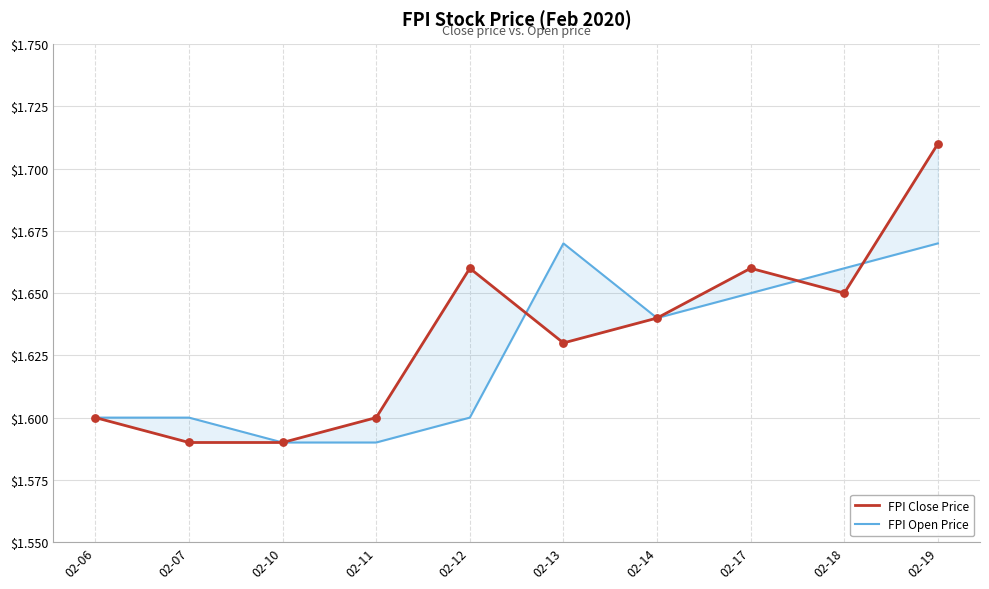

What is the total value across all series at 02-07?

3.2